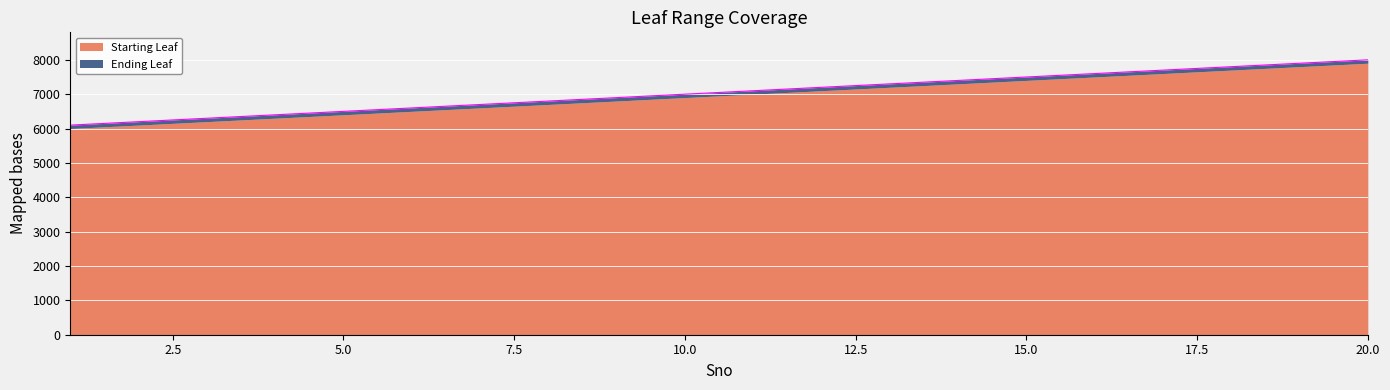

What is the value of the 14th point from the left?

7400